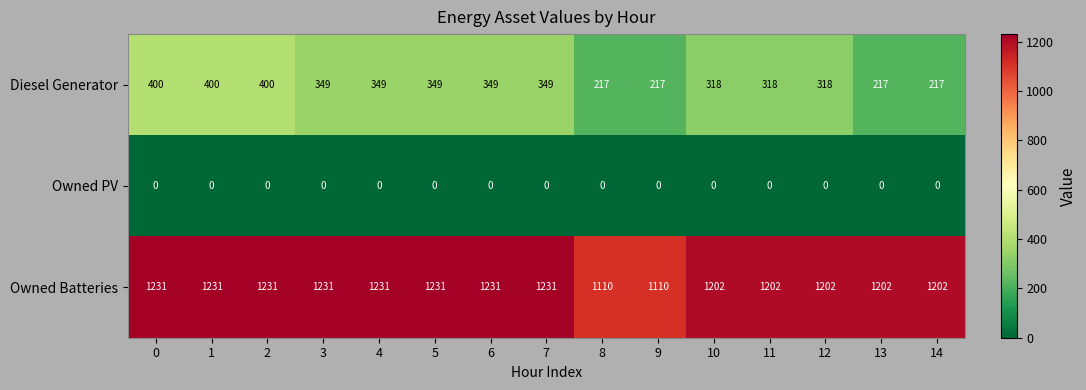

Which series has the widest spread of values?

Diesel Generator